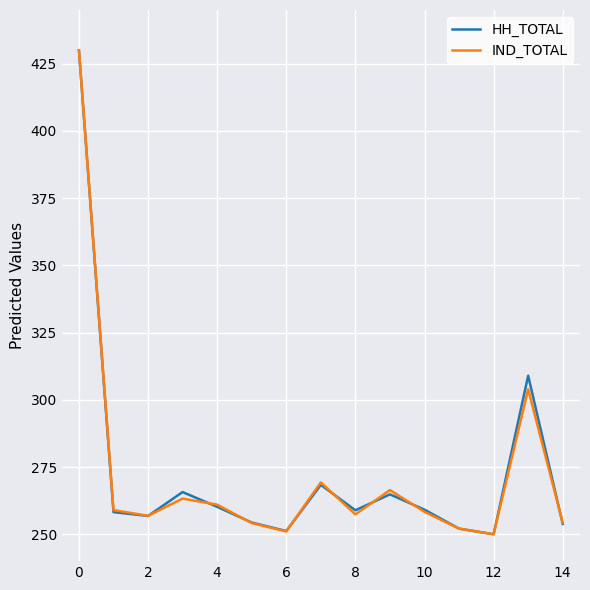

What is the maximum value for HH_TOTAL?

430.0